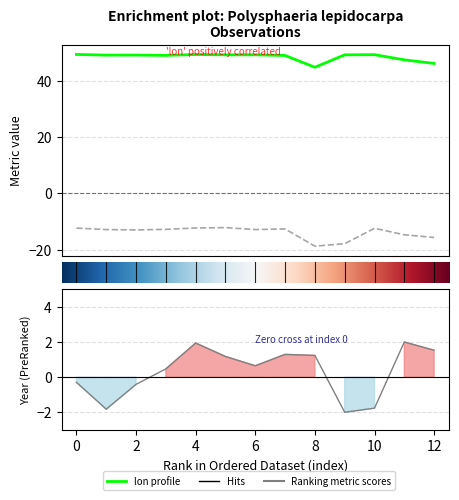

True or false: lon and year intersect in this chart.

False